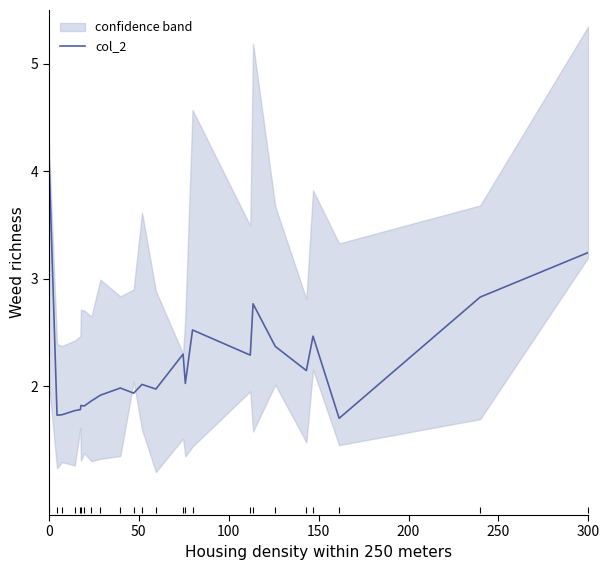

What is the highest value of the col_2 series?

4.2